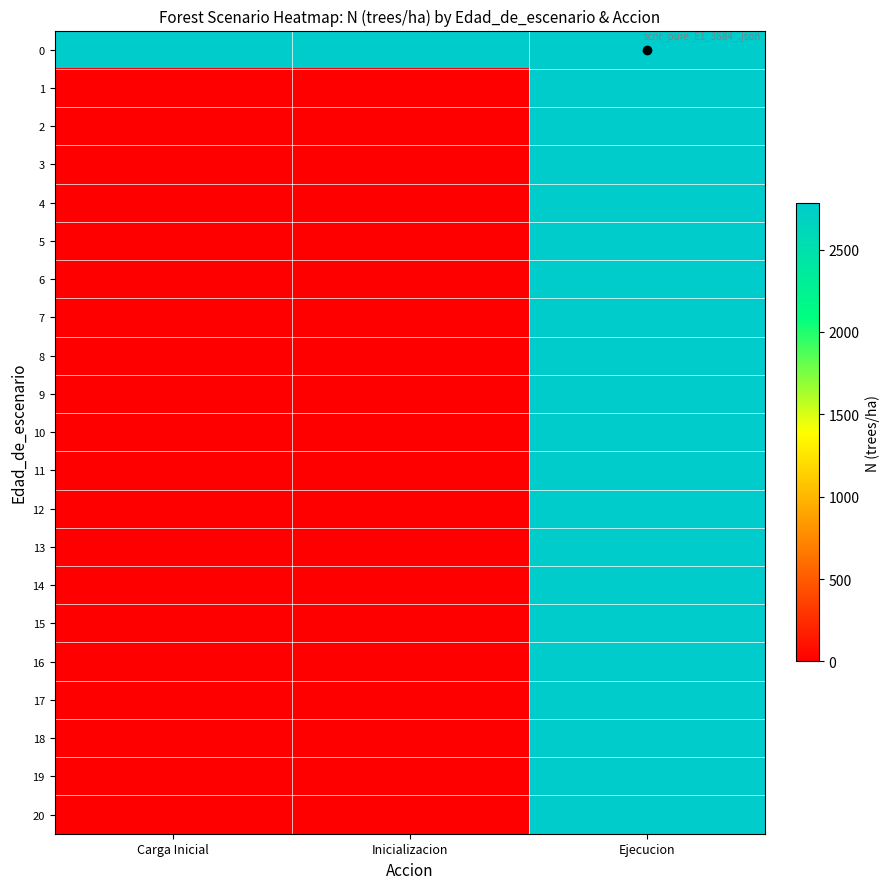

Reading right to left, what are all the values shown in this chart?

0: Ejecucion=2783.4	Inicializacion=2783.4	Carga Inicial=2783.4
1: Ejecucion=2783.4	Inicializacion=0.0	Carga Inicial=0.0
2: Ejecucion=2783.4	Inicializacion=0.0	Carga Inicial=0.0
3: Ejecucion=2783.4	Inicializacion=0.0	Carga Inicial=0.0
4: Ejecucion=2783.4	Inicializacion=0.0	Carga Inicial=0.0
5: Ejecucion=2783.4	Inicializacion=0.0	Carga Inicial=0.0
6: Ejecucion=2783.4	Inicializacion=0.0	Carga Inicial=0.0
7: Ejecucion=2783.4	Inicializacion=0.0	Carga Inicial=0.0
8: Ejecucion=2783.4	Inicializacion=0.0	Carga Inicial=0.0
9: Ejecucion=2783.4	Inicializacion=0.0	Carga Inicial=0.0
10: Ejecucion=2783.4	Inicializacion=0.0	Carga Inicial=0.0
11: Ejecucion=2783.4	Inicializacion=0.0	Carga Inicial=0.0
12: Ejecucion=2783.4	Inicializacion=0.0	Carga Inicial=0.0
13: Ejecucion=2783.4	Inicializacion=0.0	Carga Inicial=0.0
14: Ejecucion=2783.4	Inicializacion=0.0	Carga Inicial=0.0
15: Ejecucion=2783.4	Inicializacion=0.0	Carga Inicial=0.0
16: Ejecucion=2783.4	Inicializacion=0.0	Carga Inicial=0.0
17: Ejecucion=2783.4	Inicializacion=0.0	Carga Inicial=0.0
18: Ejecucion=2783.4	Inicializacion=0.0	Carga Inicial=0.0
19: Ejecucion=2783.4	Inicializacion=0.0	Carga Inicial=0.0
20: Ejecucion=2783.4	Inicializacion=0.0	Carga Inicial=0.0